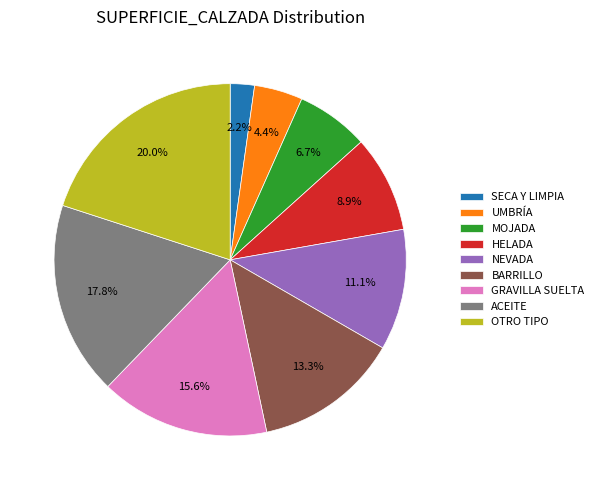

To the nearest percent, what is the combined percentage of GRAVILLA SUELTA and MOJADA?

22%